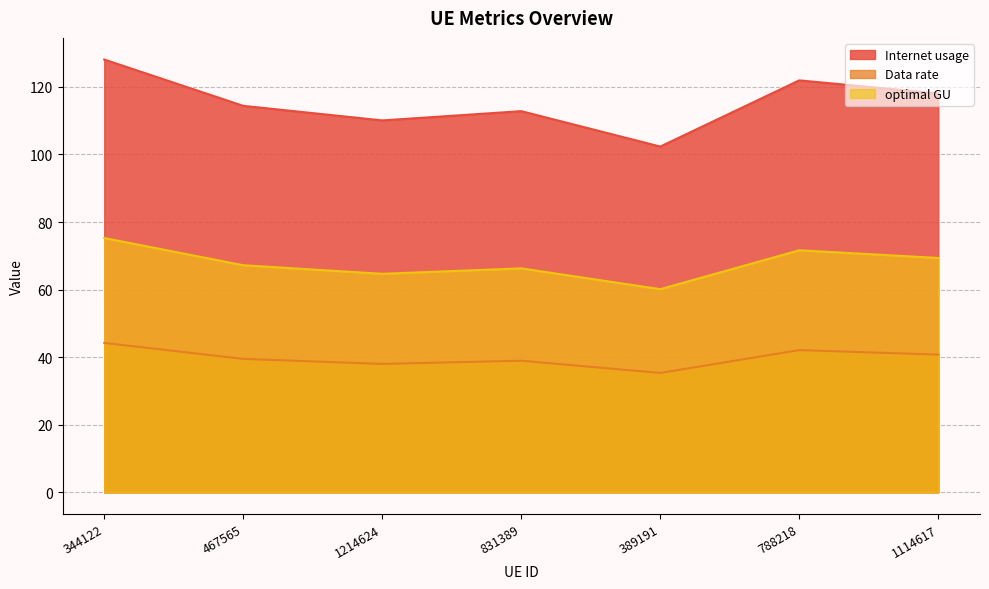

Is the value of optimal GU at 344122 greater than the value of Data rate at 1214624?

Yes